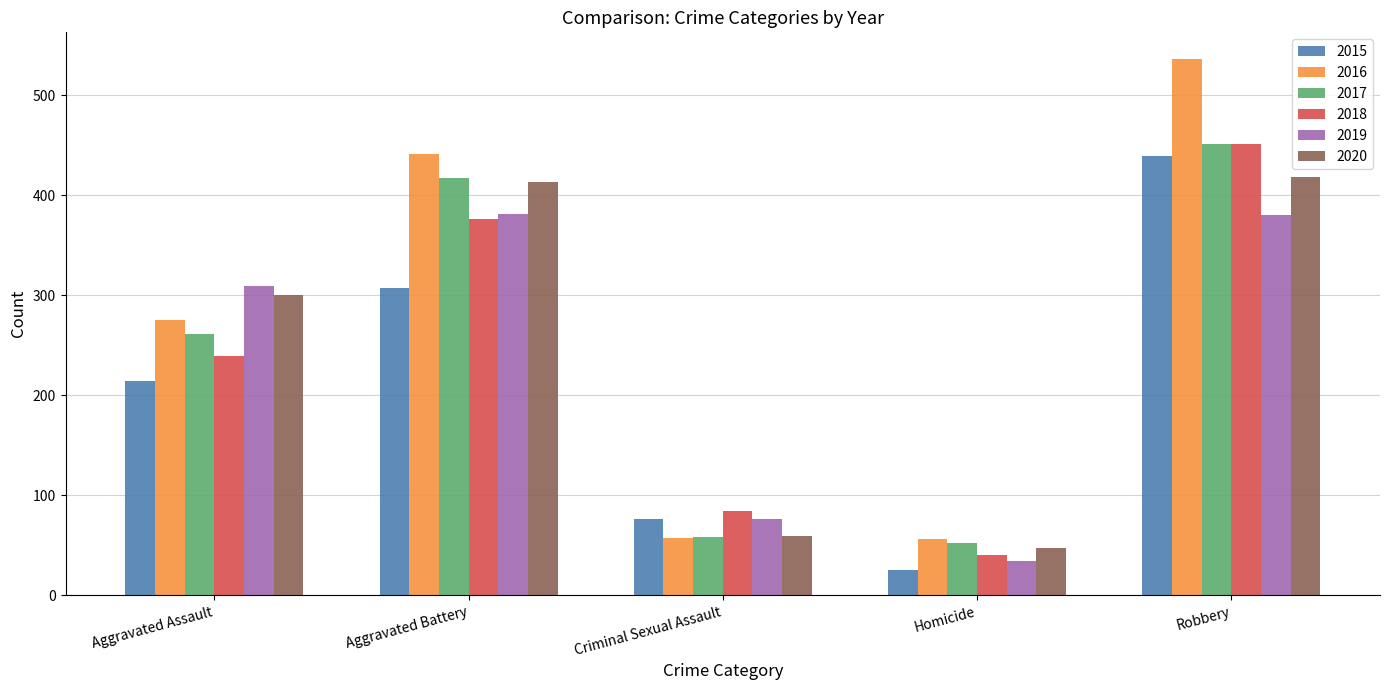

List the labels in order of 2015 value, smallest first.

Homicide, Criminal Sexual Assault, Aggravated Assault, Aggravated Battery, Robbery